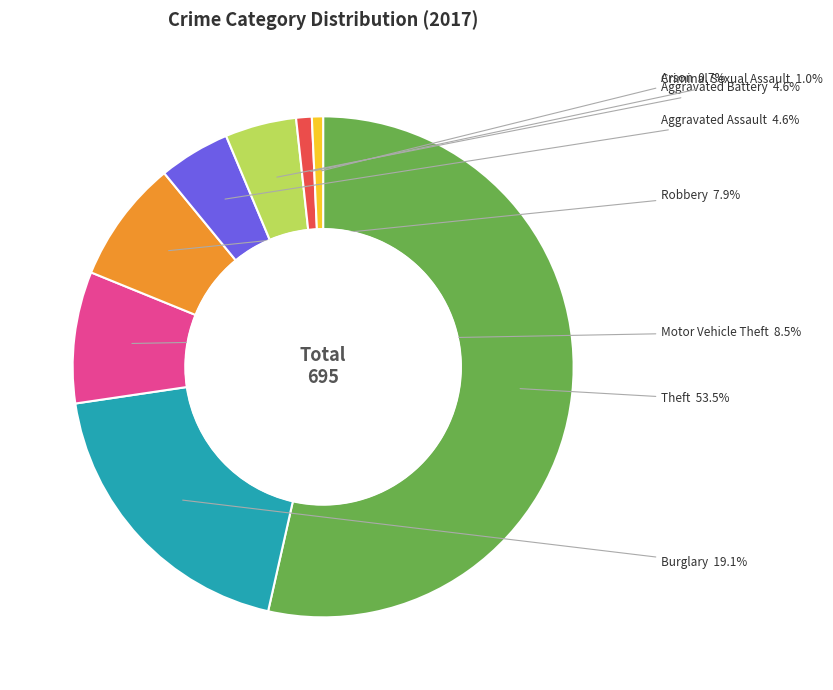

Does Theft represent more than half of the total?

Yes